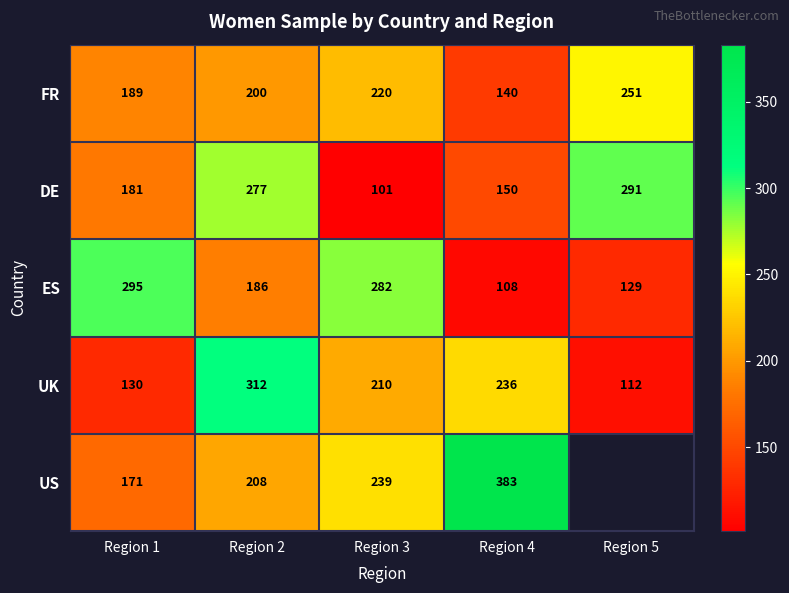

What is the approximate value of FR at Region 2?

200.0